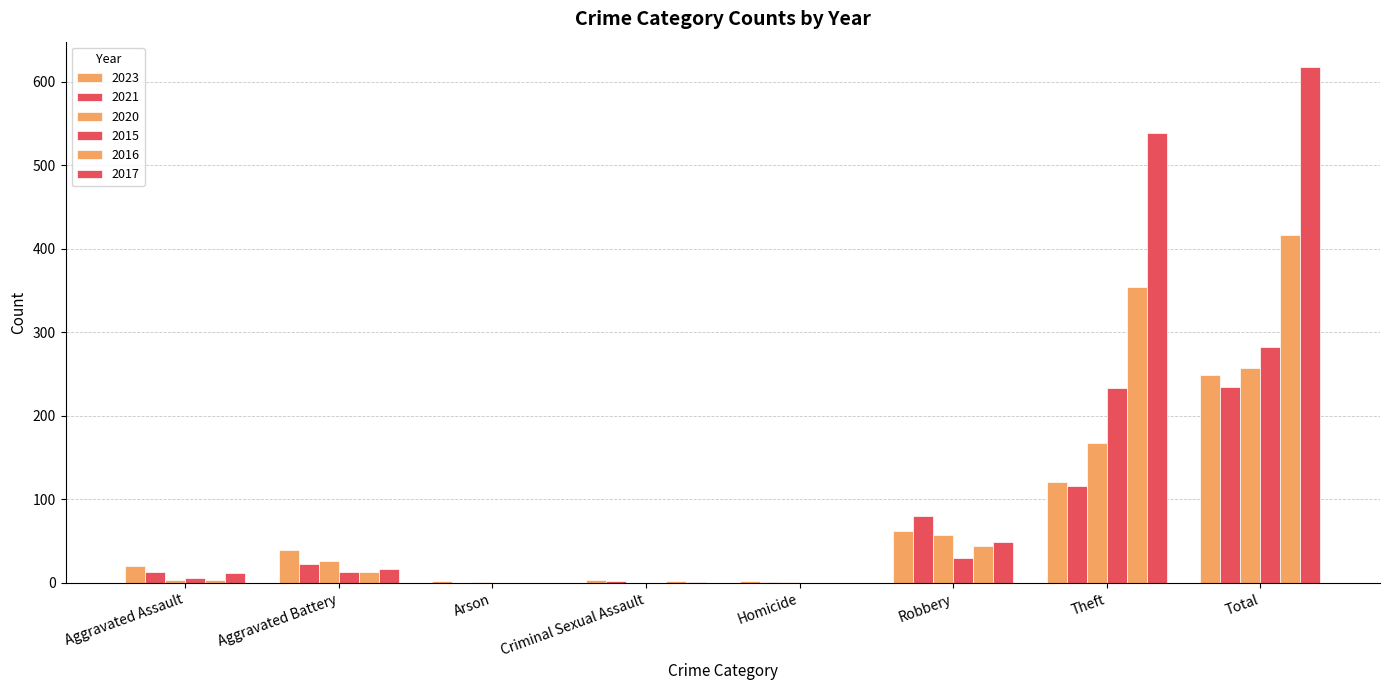

Count the number of data series in this chart.

6